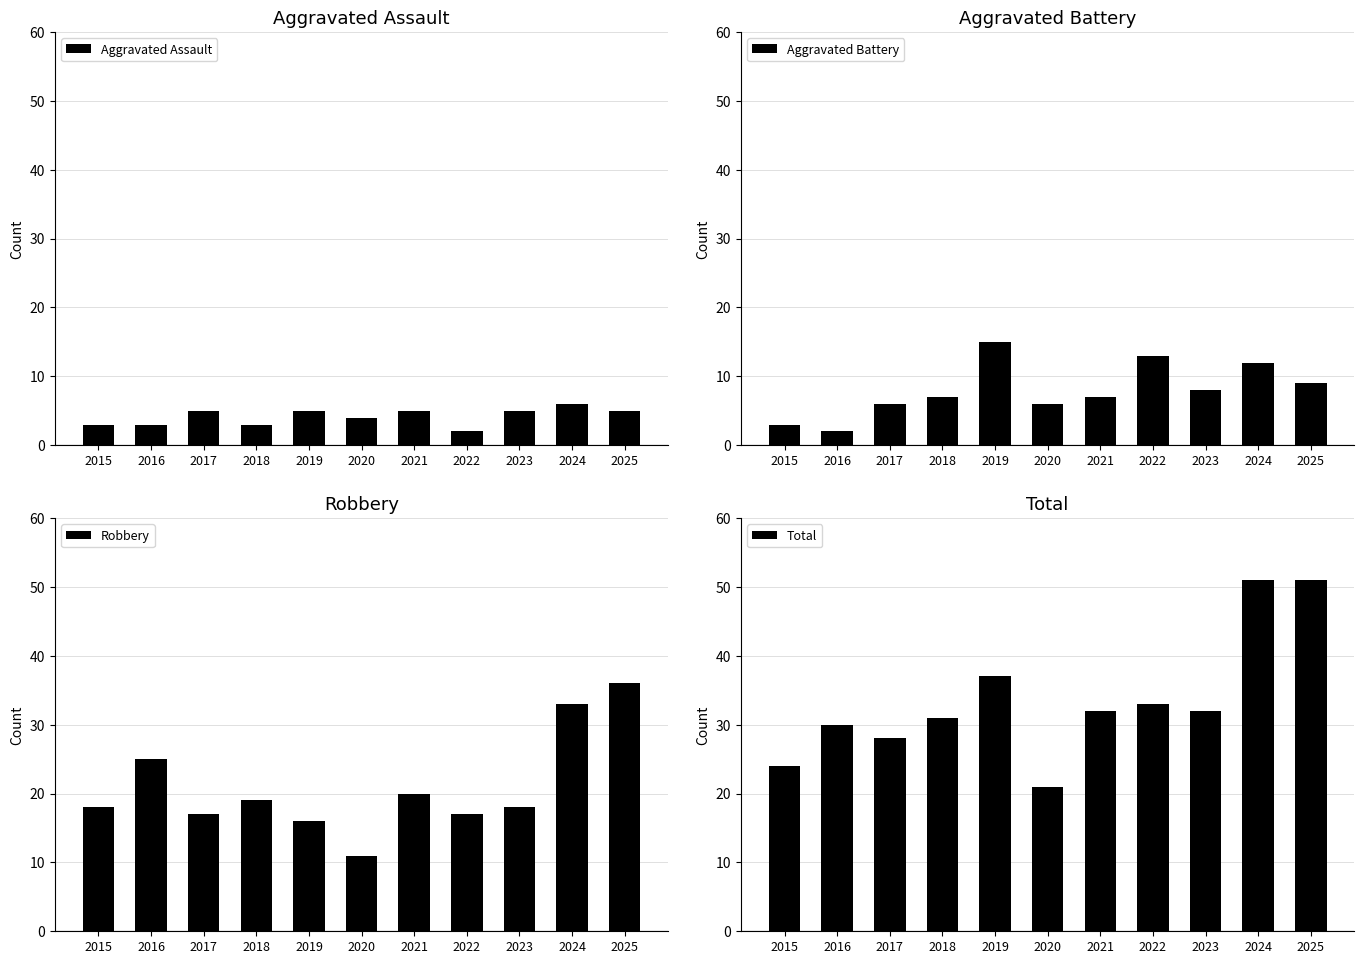

How many values in the Aggravated Assault series exceed 5?

1